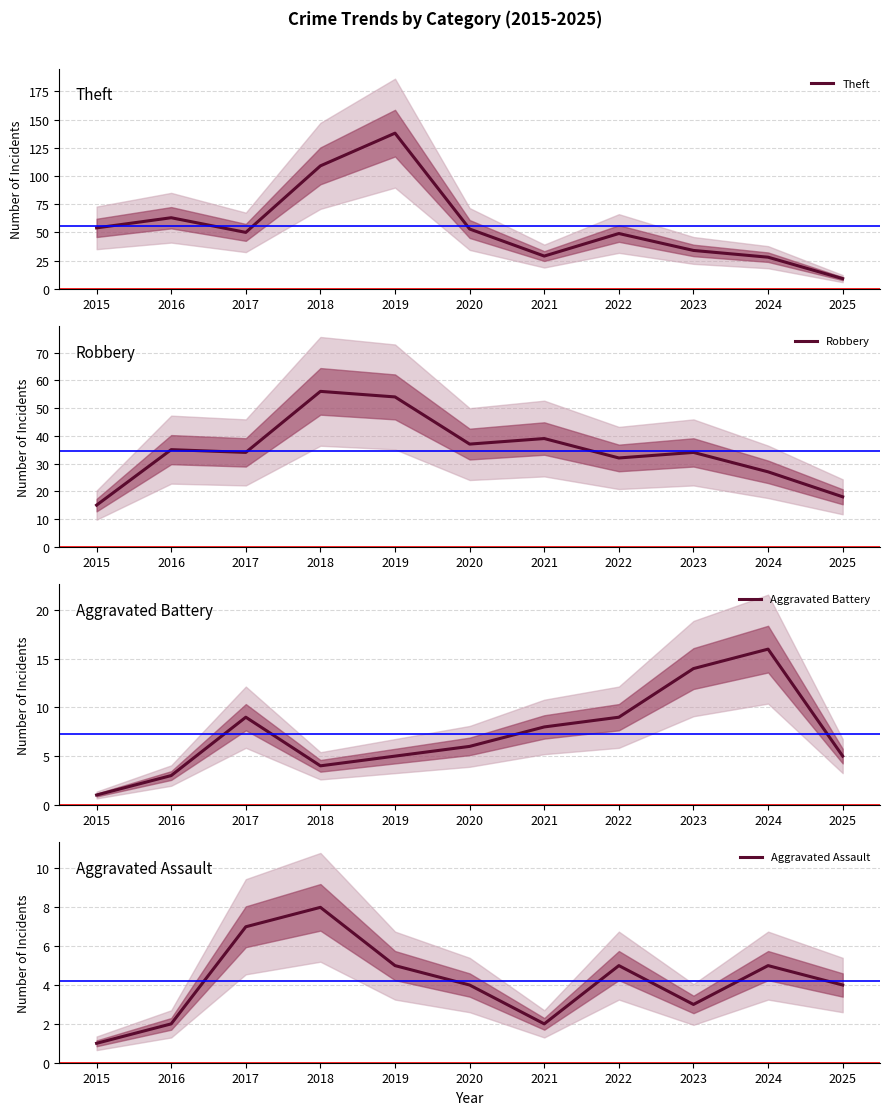

Is it true that Aggravated Assault equals 5 at 2019?

True